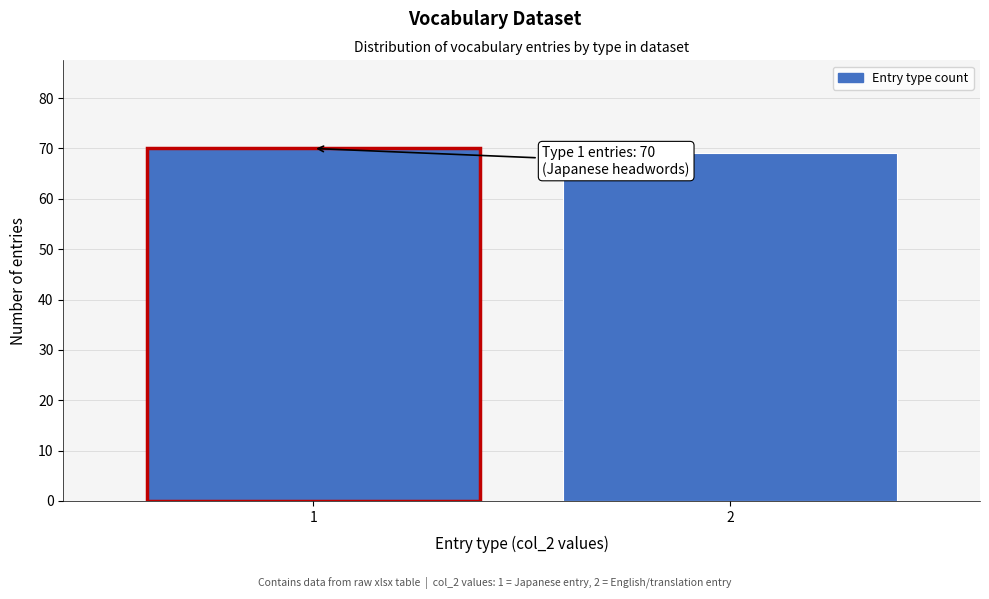

Reading left to right, transcribe all the data shown in this chart.

1=70	2=69